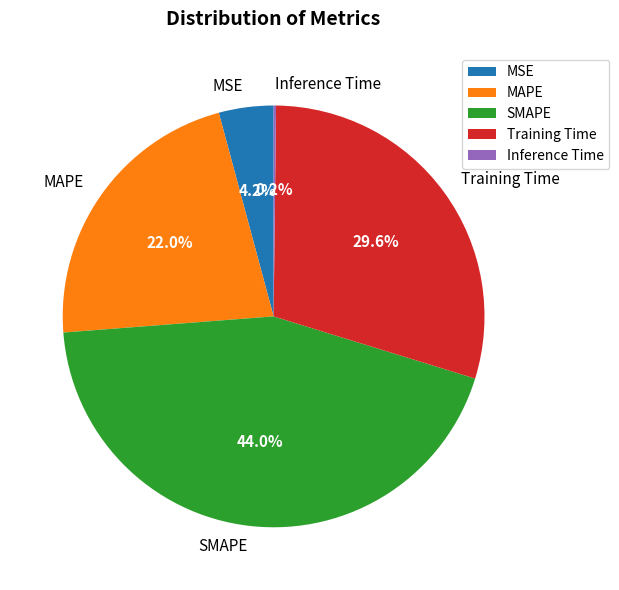

Is there a majority slice in this chart?

No